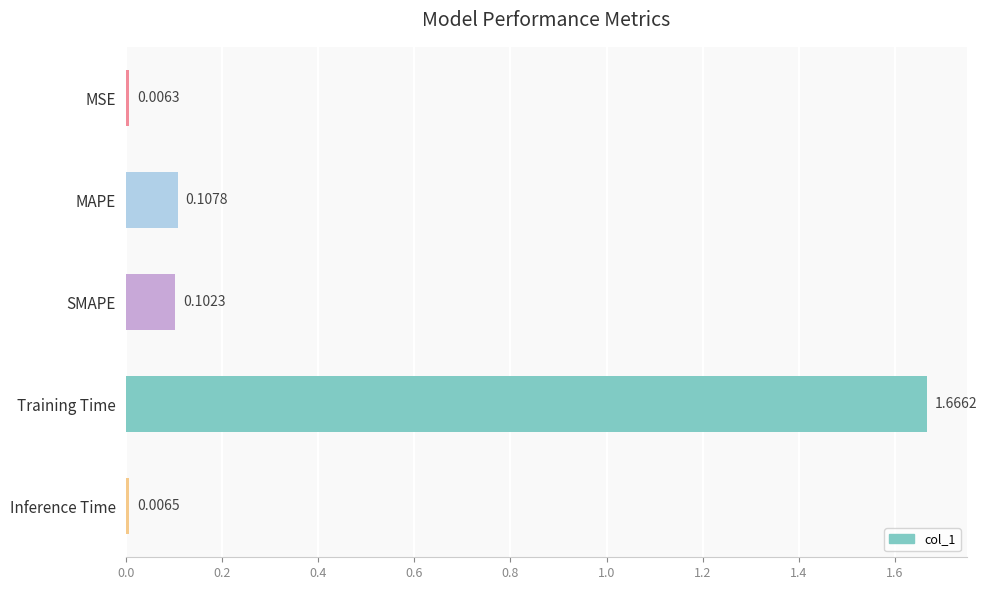

Does the chart contain any negative values?

No